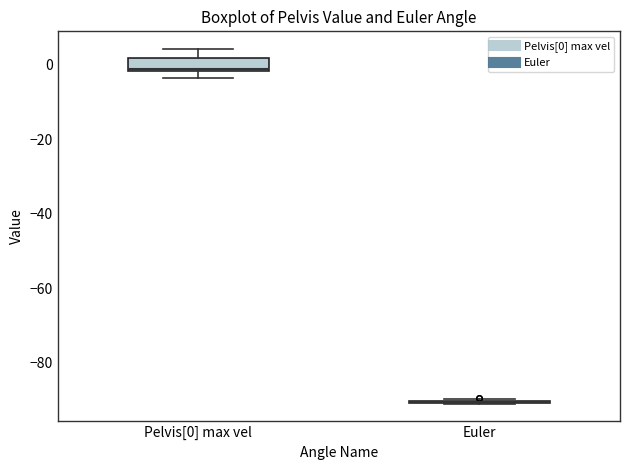

Which box is the tallest, from its lower edge to its upper edge?

Pelvis[0] max vel